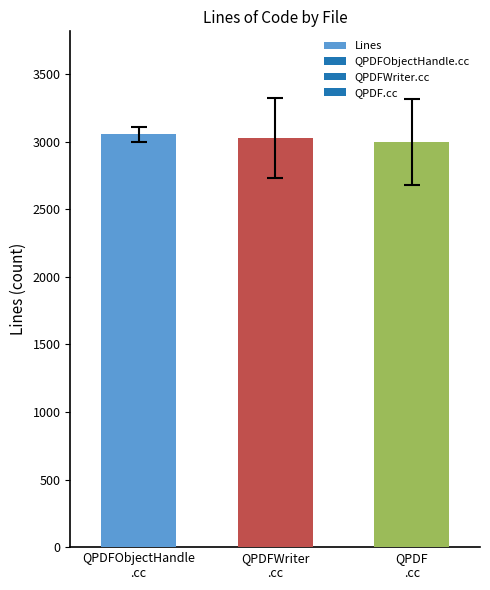

What is the minimum value shown in the chart?

2997